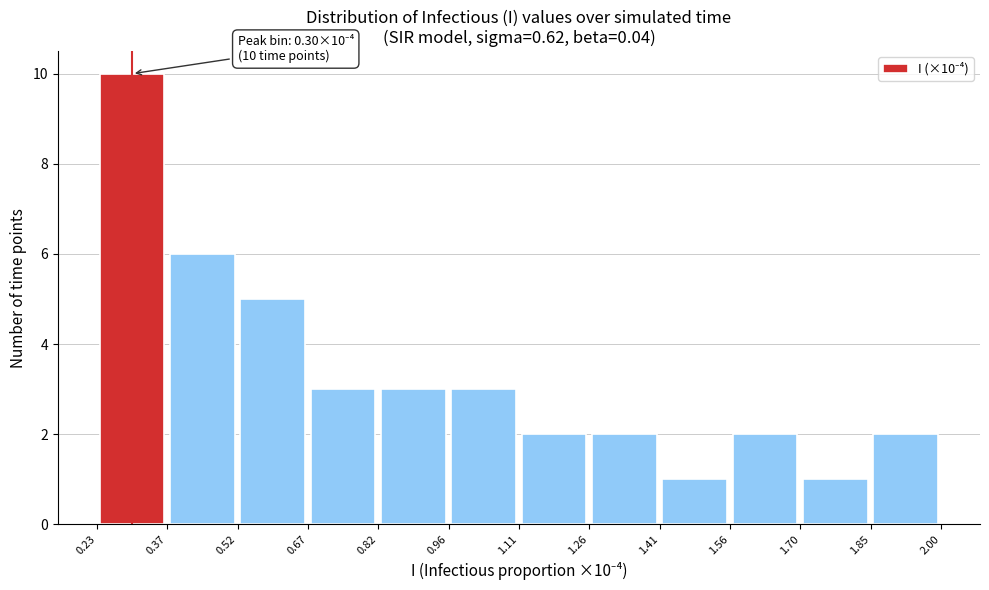

Over which range of the x-axis is the bar tallest?

0.23 to 0.37